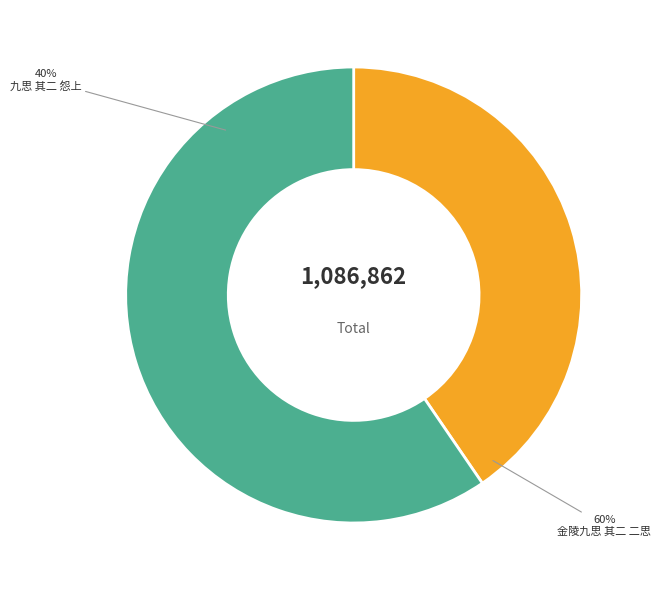

Is 金陵九思 其二 二思 the majority of the pie?

Yes